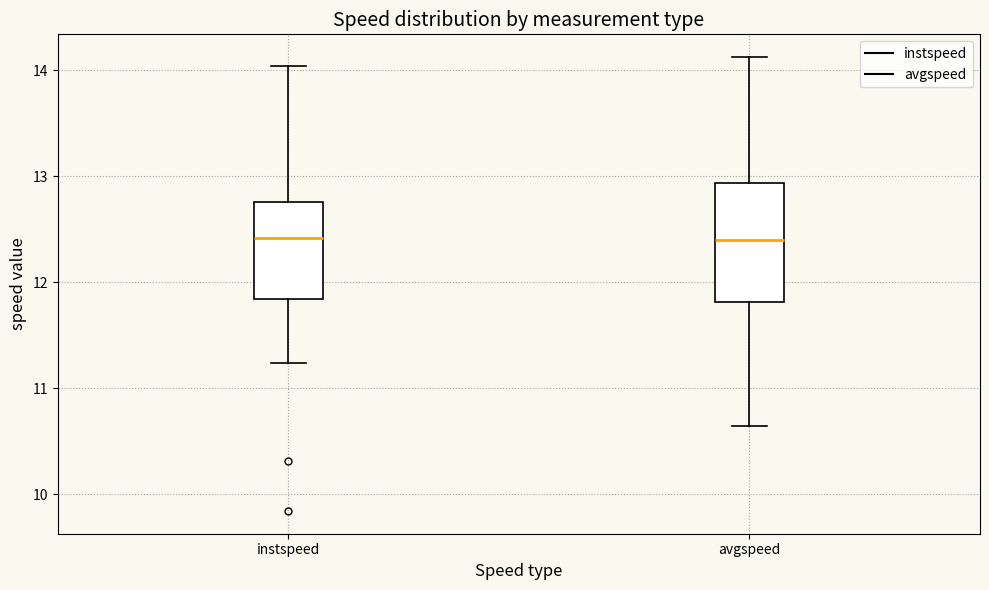

Where is the upper edge of the box for avgspeed on the y-axis? The values are not printed on the chart, so give them approximately, as read against the axis.

12.9